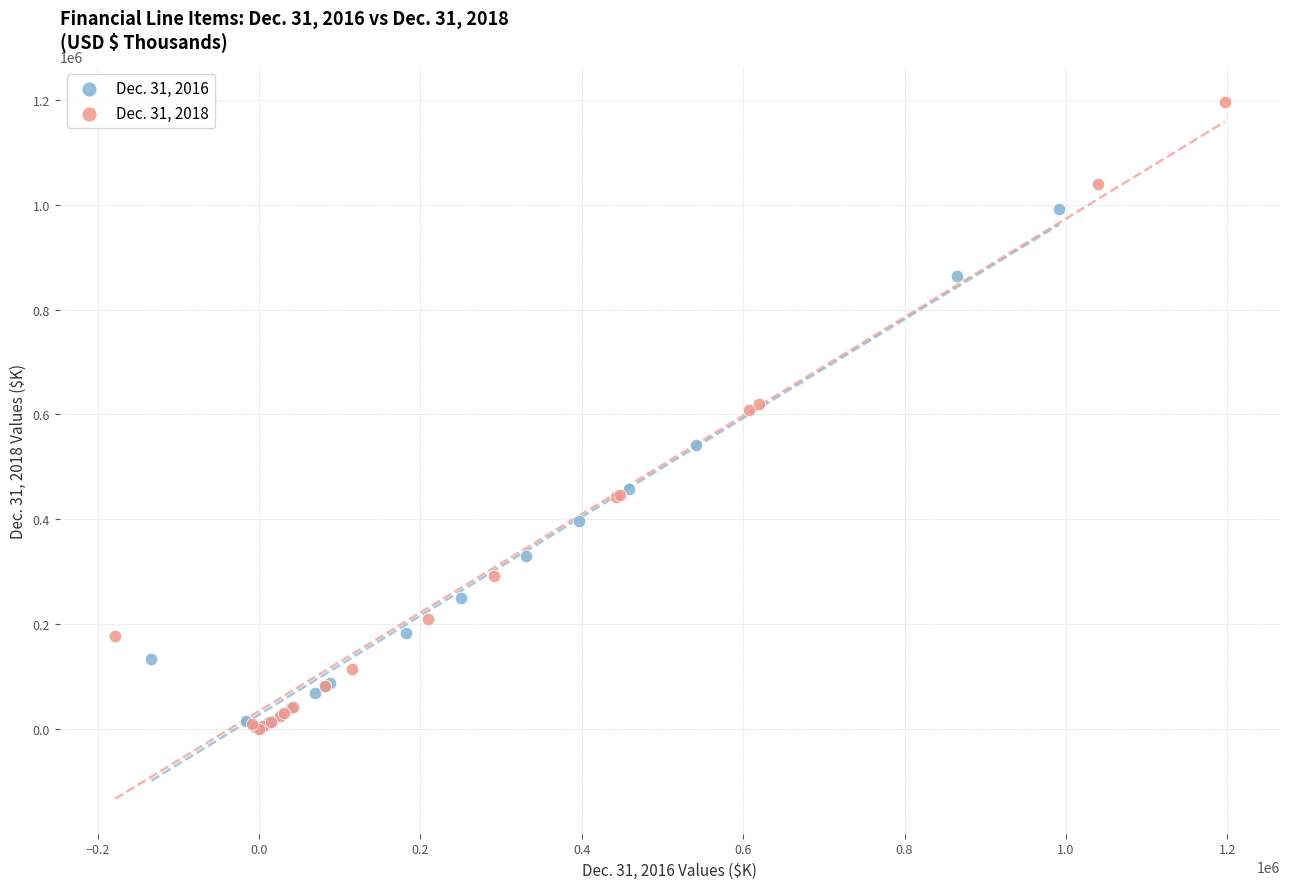

Which series reaches the maximum Y coordinate?

Dec. 31, 2018